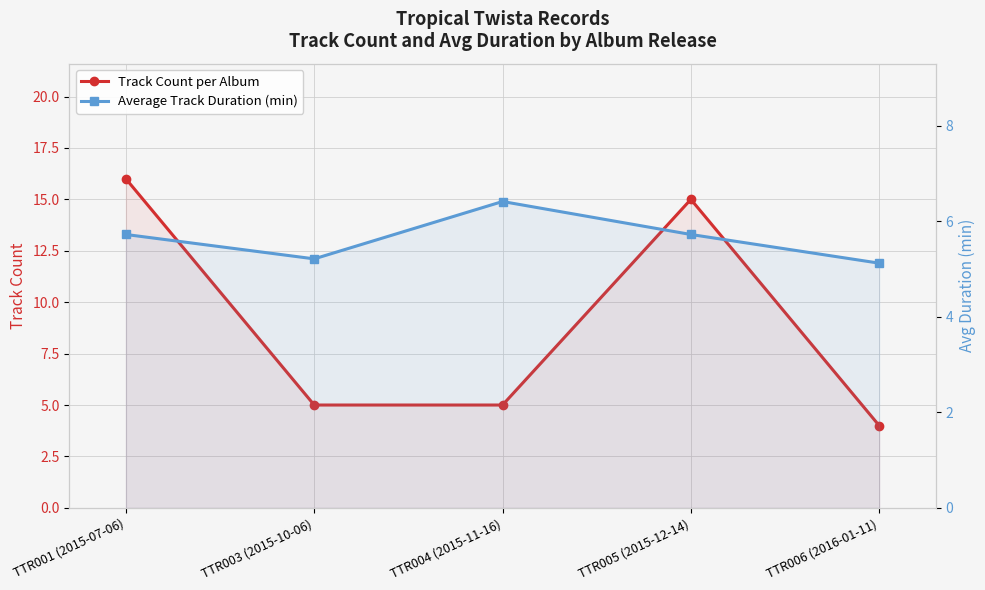

List the series in order of their peak value, lowest first.

Average Track Duration (min), Track Count per Album